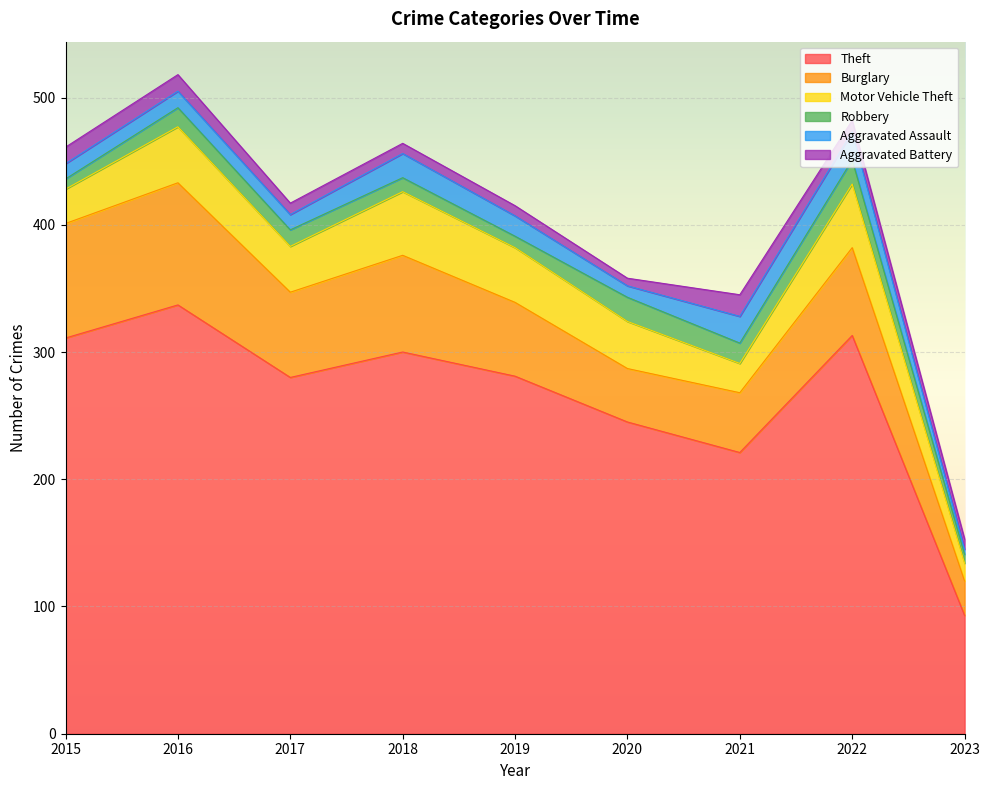

What is the average value of the Burglary series?

64